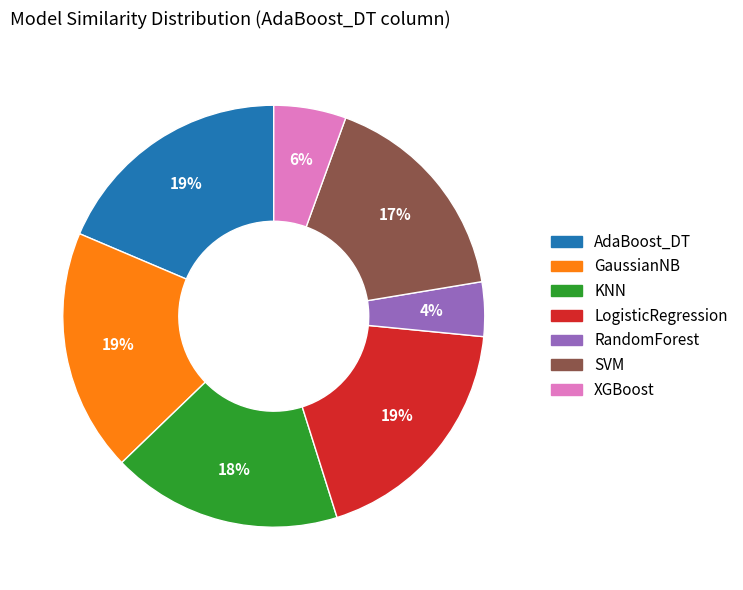

Is the sum of XGBoost and SVM greater than half?

No